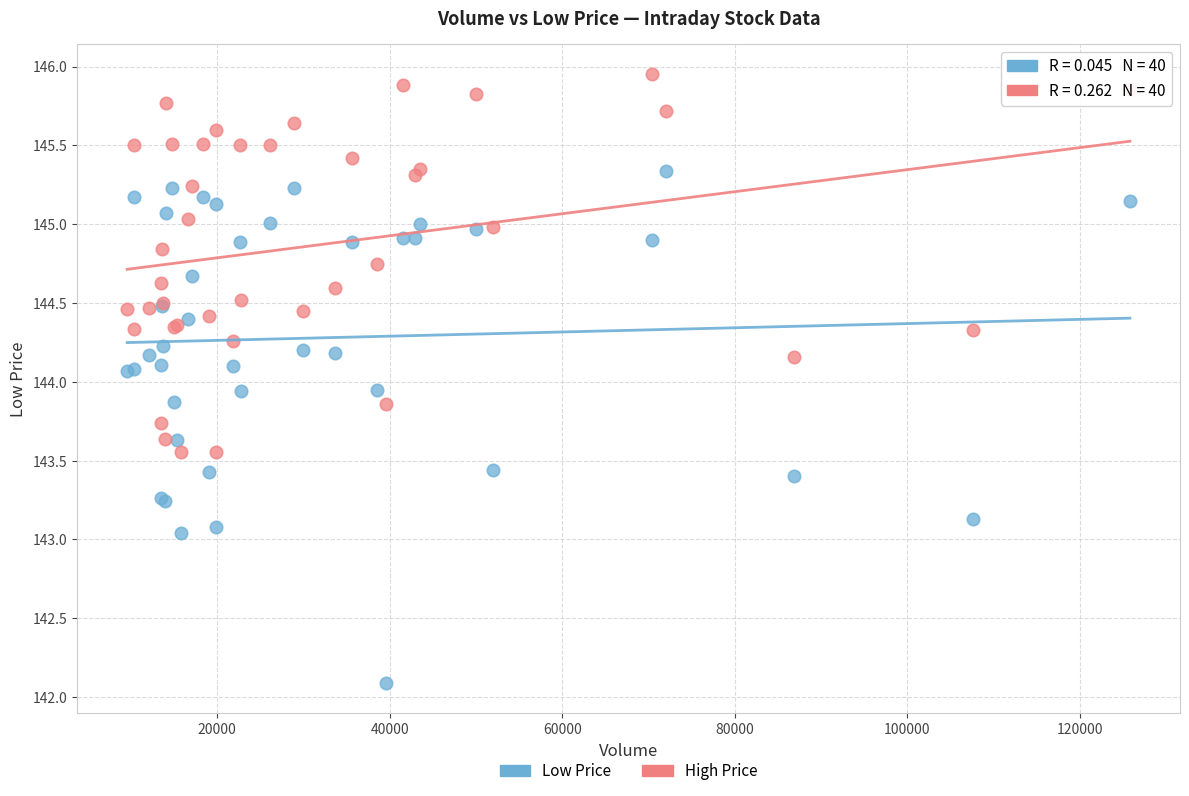

Which series contains the lowest Y value?

Low Price